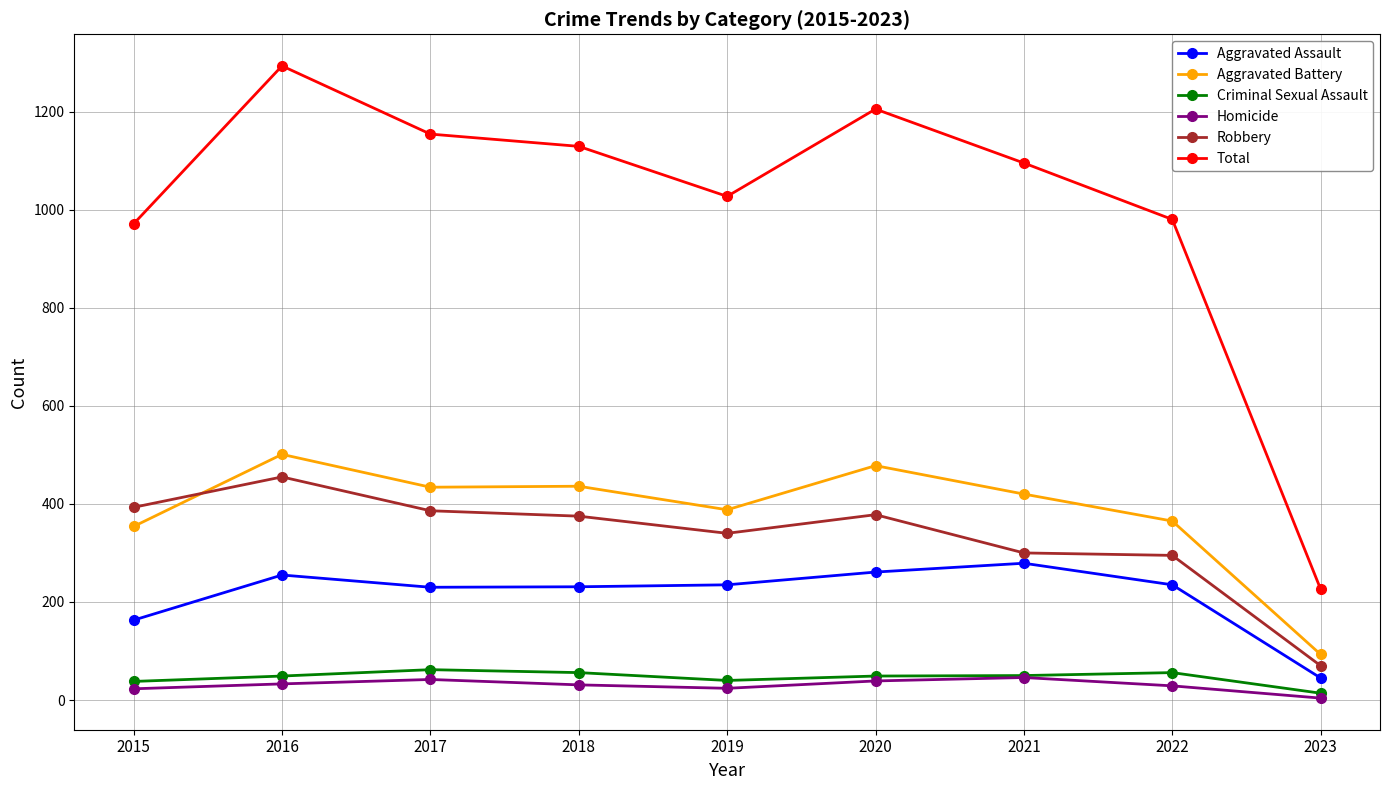

What is the sum of all Aggravated Battery values?

3469